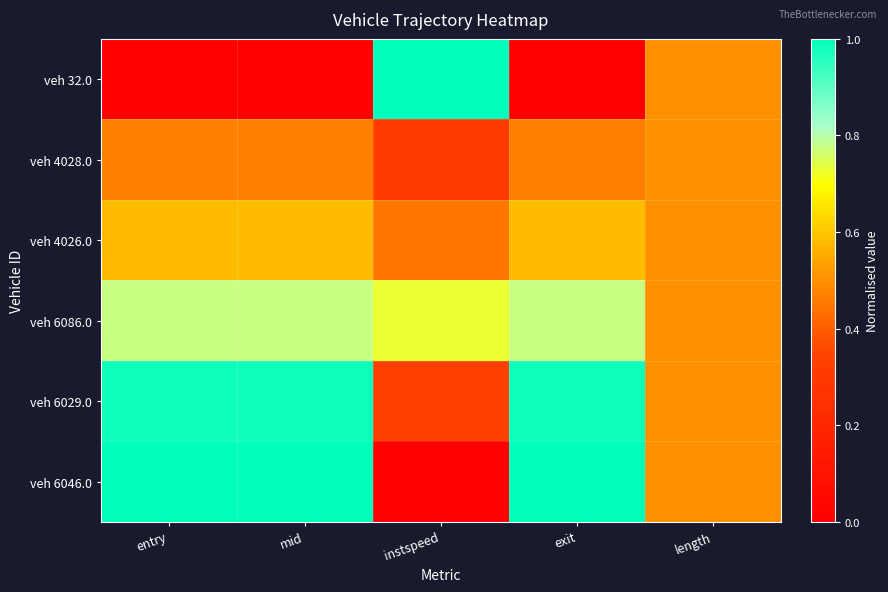

Reading left to right, what are all the values shown in this chart?

veh 32.0: entry=0.0	mid=0.0	instspeed=1.0	exit=0.0	length=0.5
veh 4028.0: entry=0.5	mid=0.5	instspeed=0.3	exit=0.5	length=0.5
veh 4026.0: entry=0.6	mid=0.6	instspeed=0.5	exit=0.6	length=0.5
veh 6086.0: entry=0.8	mid=0.8	instspeed=0.7	exit=0.8	length=0.5
veh 6029.0: entry=1.0	mid=1.0	instspeed=0.3	exit=1.0	length=0.5
veh 6046.0: entry=1.0	mid=1.0	instspeed=0.0	exit=1.0	length=0.5